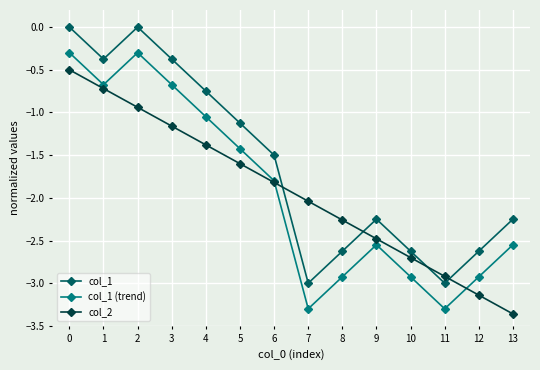

What is the difference between the maximum and minimum values in the col_1 series?

3.0